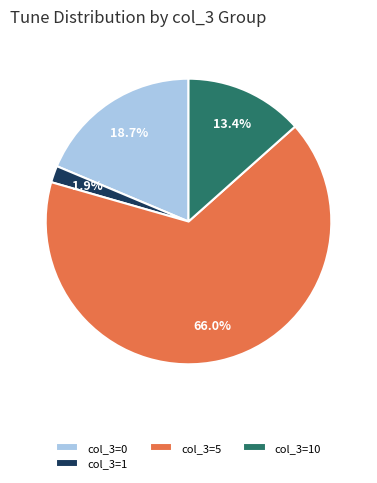

What percentage do col_3=0 and col_3=1 together represent?

20.6%